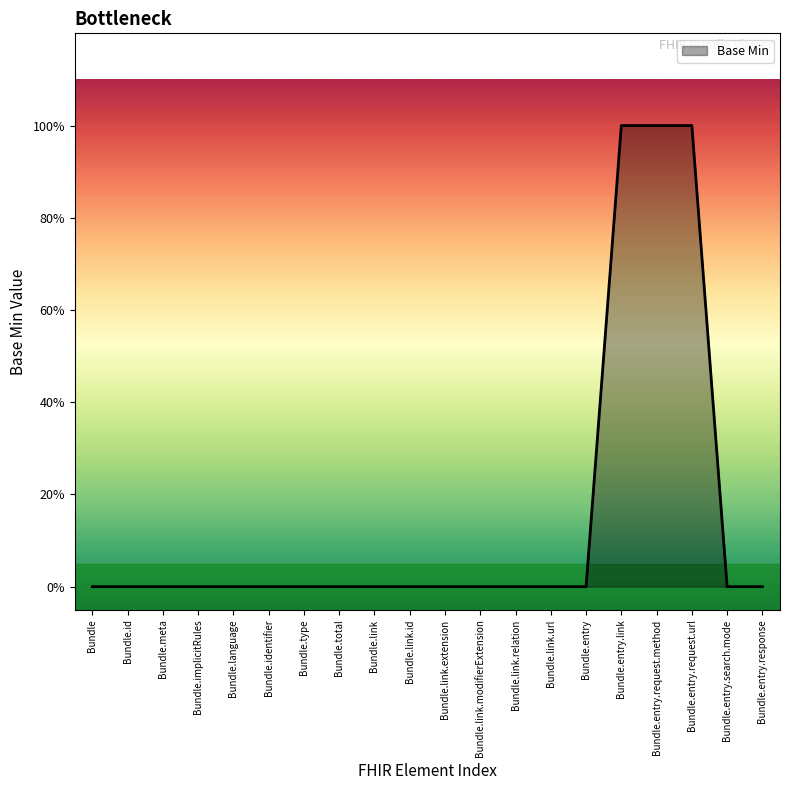

What is the label of the 6th point from the right?

Bundle.entry